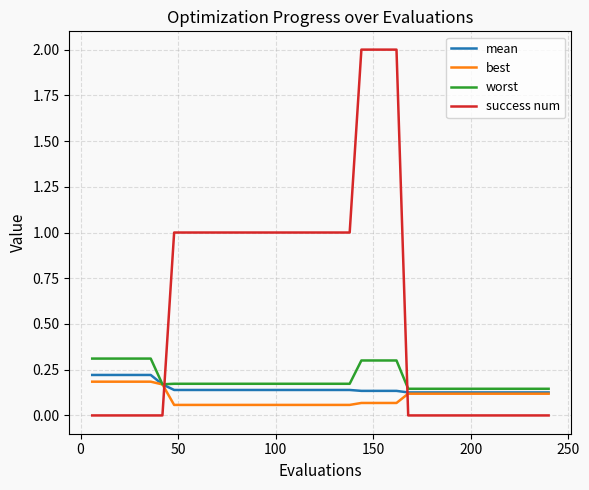

Which series has the widest spread of values?

success num